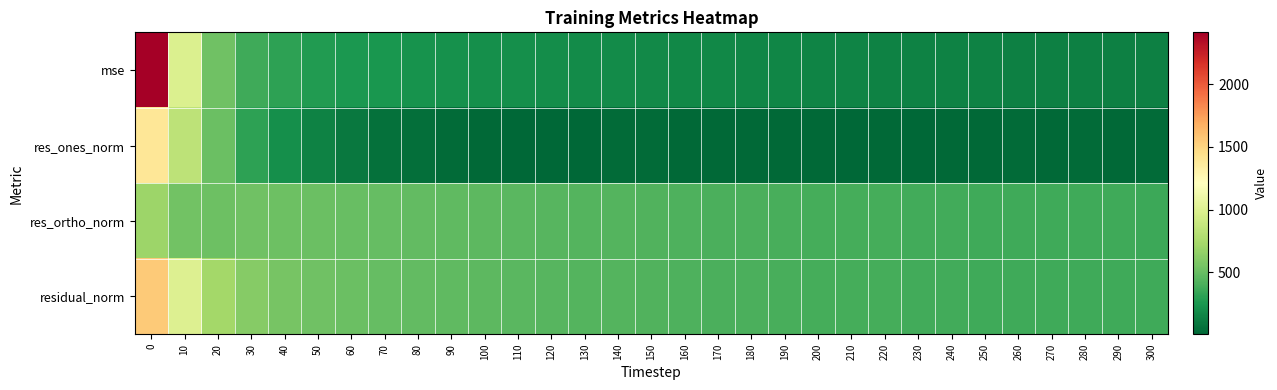

Reading right to left, what are all the values shown in this chart?

mse: 300=132.0	290=133.4	280=135.2	270=135.0	260=136.5	250=137.5	240=139.8	230=142.7	220=146.3	210=147.4	200=152.0	190=158.7	180=161.5	170=165.8	160=172.0	150=178.8	140=185.5	130=190.3	120=194.8	110=205.9	100=212.0	90=220.8	80=228.9	70=244.1	60=254.5	50=275.2	40=309.8	30=370.4	20=528.0	10=989.0	0=2414.9
res_ones_norm: 300=31.1	290=23.7	280=29.0	270=22.4	260=24.6	250=17.1	240=17.1	230=9.0	220=17.0	210=7.1	200=15.8	190=19.5	180=18.1	170=16.1	160=19.2	150=24.4	140=26.5	130=13.5	120=7.5	110=5.2	100=15.5	90=26.1	80=47.8	70=55.6	60=93.7	50=141.5	40=208.8	30=306.5	20=505.3	10=836.2	0=1390.1
res_ortho_norm: 300=362.0	290=364.5	280=366.5	270=366.7	260=368.6	250=370.4	240=373.5	230=377.6	220=382.1	210=383.8	200=389.5	190=397.9	180=401.4	170=406.9	160=414.3	150=422.1	140=429.8	130=436.0	120=441.3	110=453.7	100=460.2	90=469.2	80=476.1	70=490.9	60=495.7	50=505.2	40=516.0	30=525.8	20=522.2	10=538.3	0=694.5
residual_norm: 300=363.4	290=365.2	280=367.7	270=367.4	260=369.5	250=370.8	240=373.9	230=377.7	220=382.5	210=383.9	200=389.8	190=398.3	180=401.9	170=407.2	160=414.8	150=422.8	140=430.7	130=436.3	120=441.4	110=453.8	100=460.4	90=469.9	80=478.5	70=494.0	60=504.5	50=524.6	40=556.6	30=608.6	20=726.6	10=994.5	0=1554.0